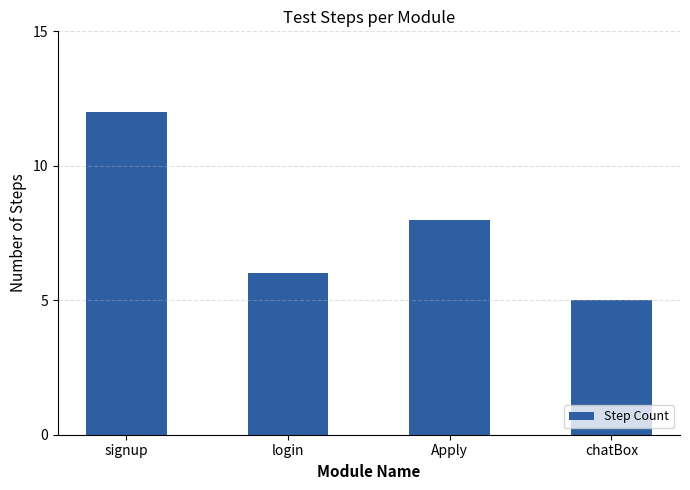

Where does the data first go above 8?

signup